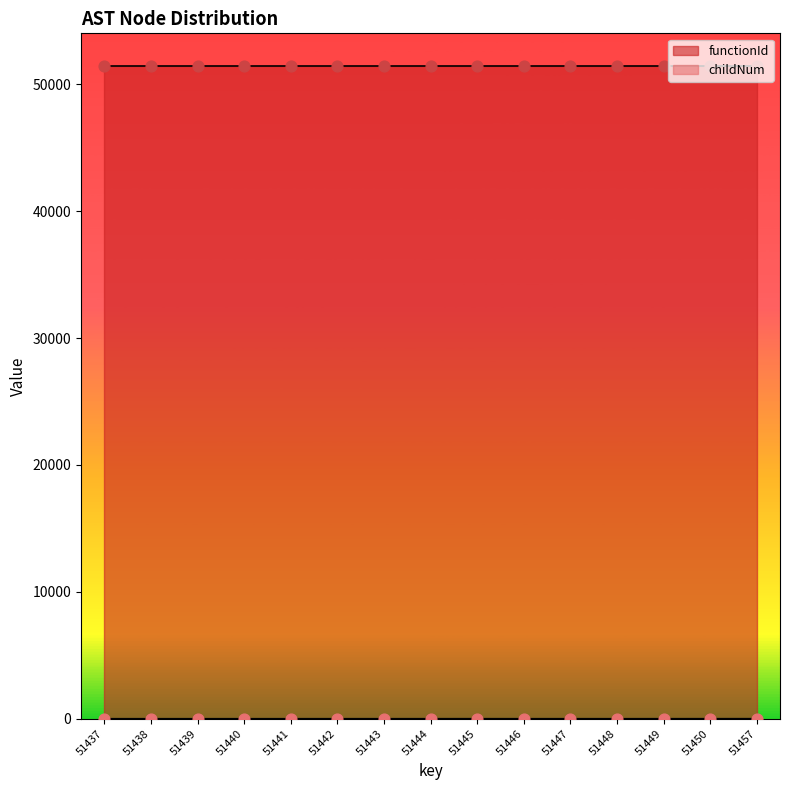

Between 51442 and 51448, which is larger?

51442